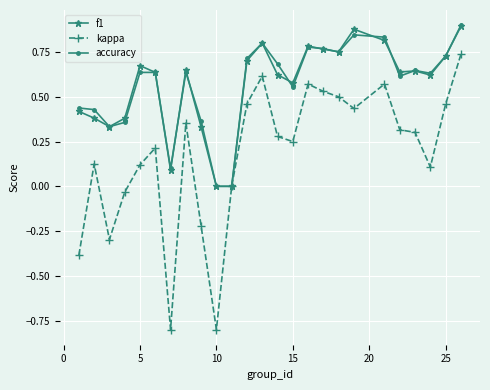

What is the sum of all f1 values?

14.1